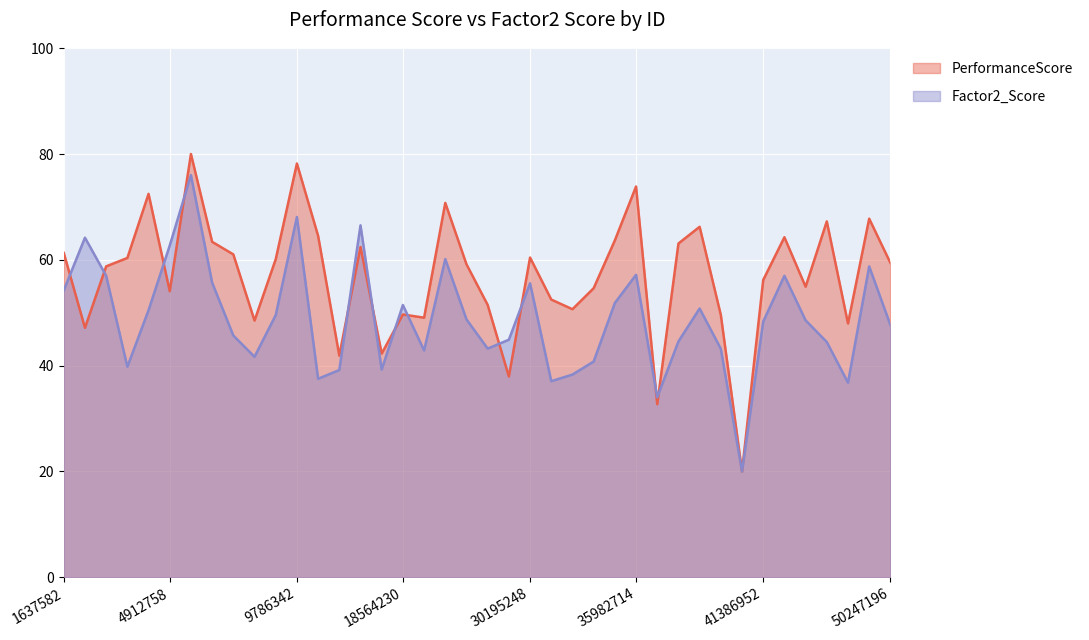

Which series has the largest total across all categories?

PerformanceScore